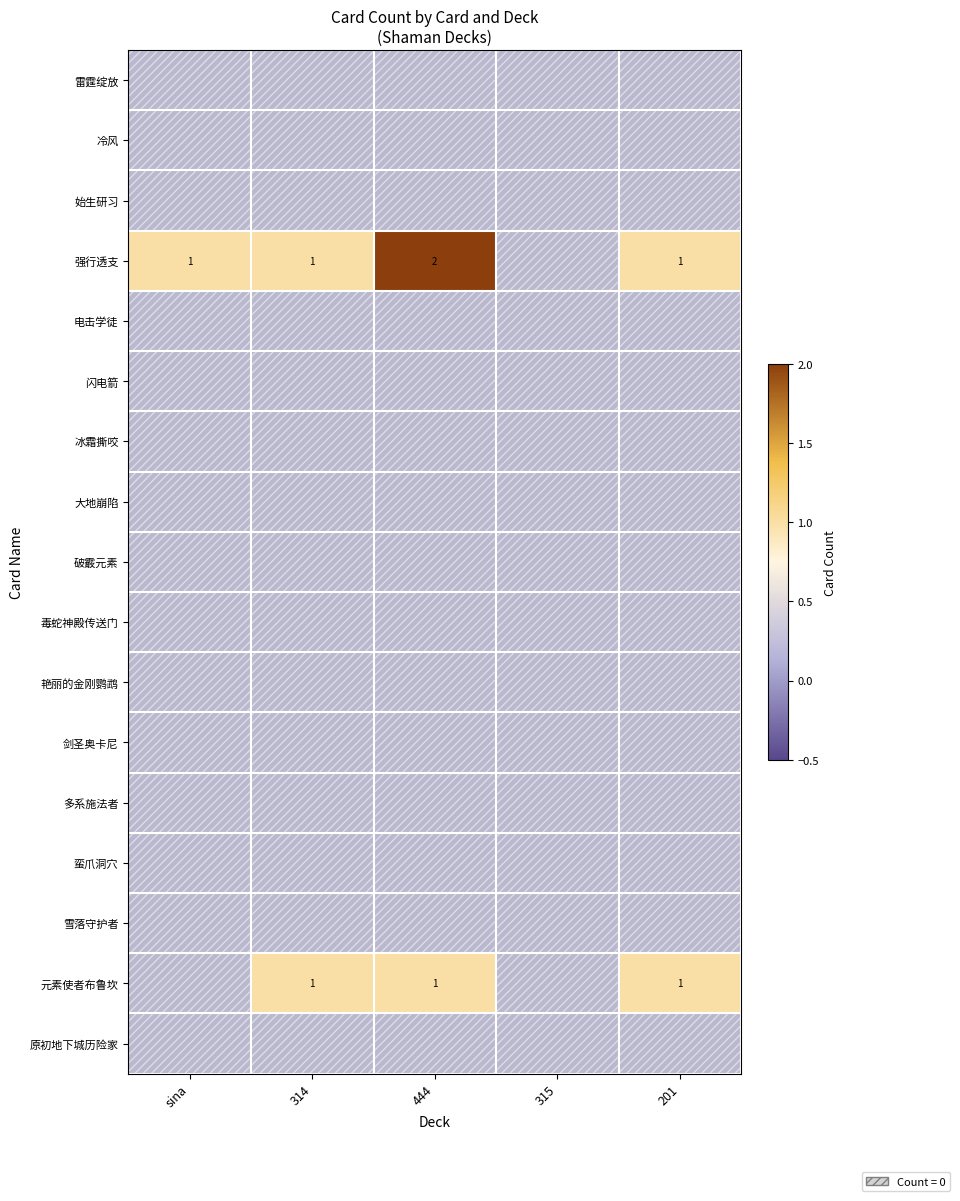

Which series has the largest total across all categories?

强行透支